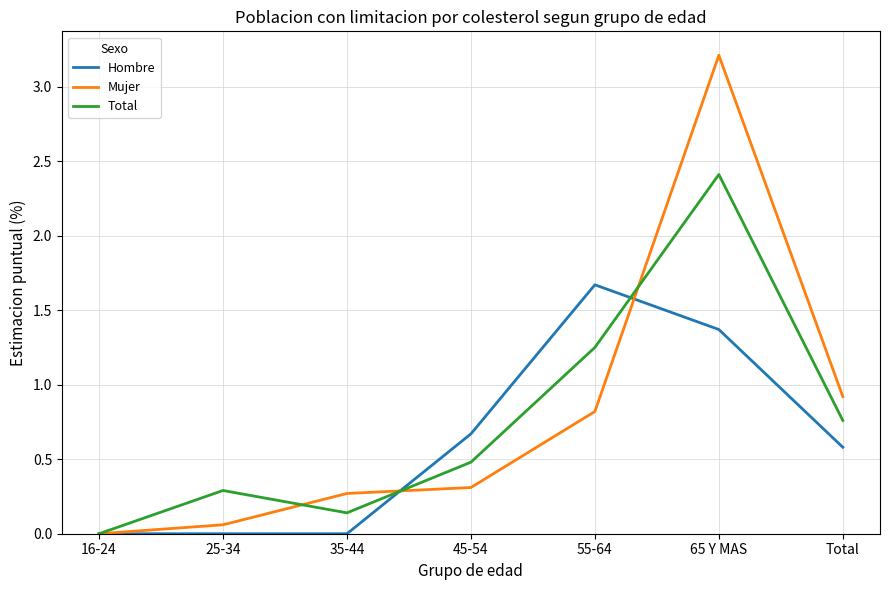

What is the highest value of the Total series?

2.4